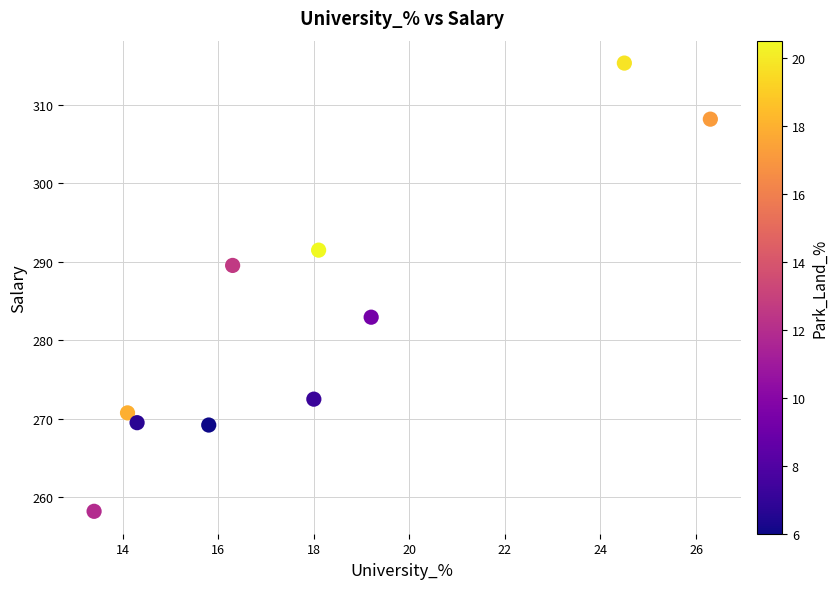

What is the average Y value?

282.8